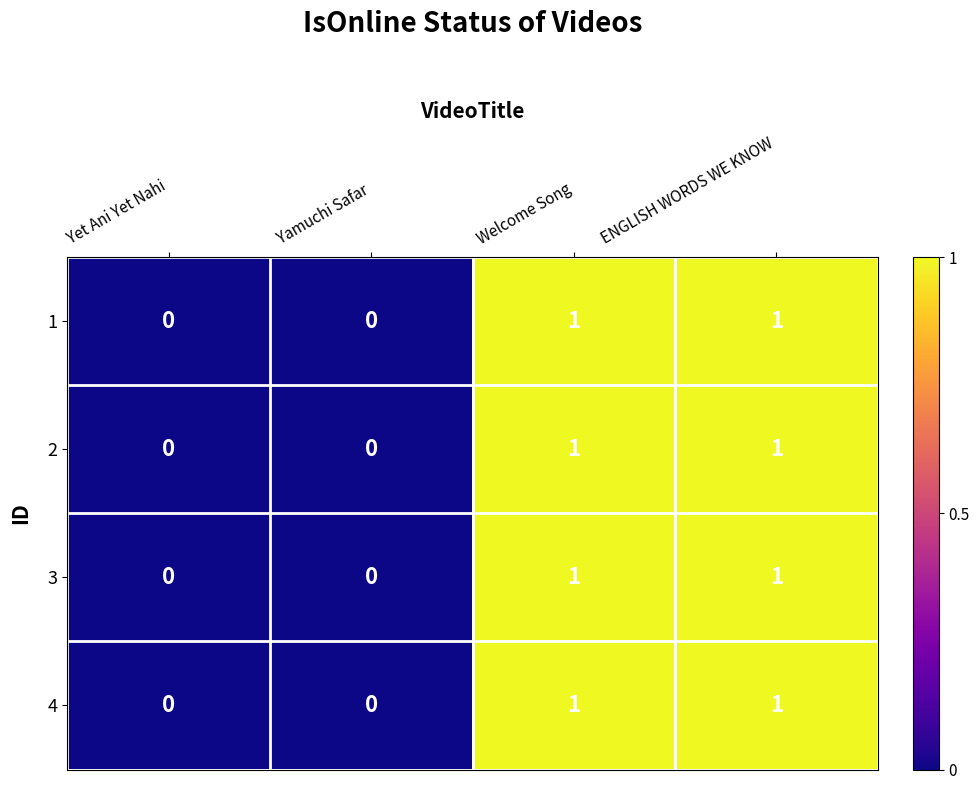

The 2 series shows 1 at ENGLISH WORDS WE KNOW. True or false?

True